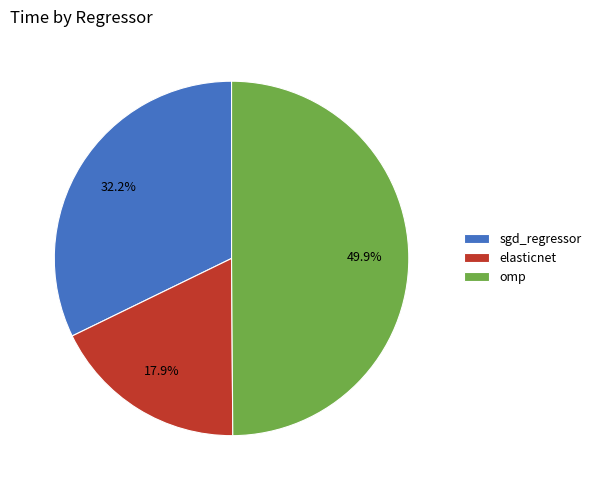

Which category has the smallest portion of the pie?

elasticnet